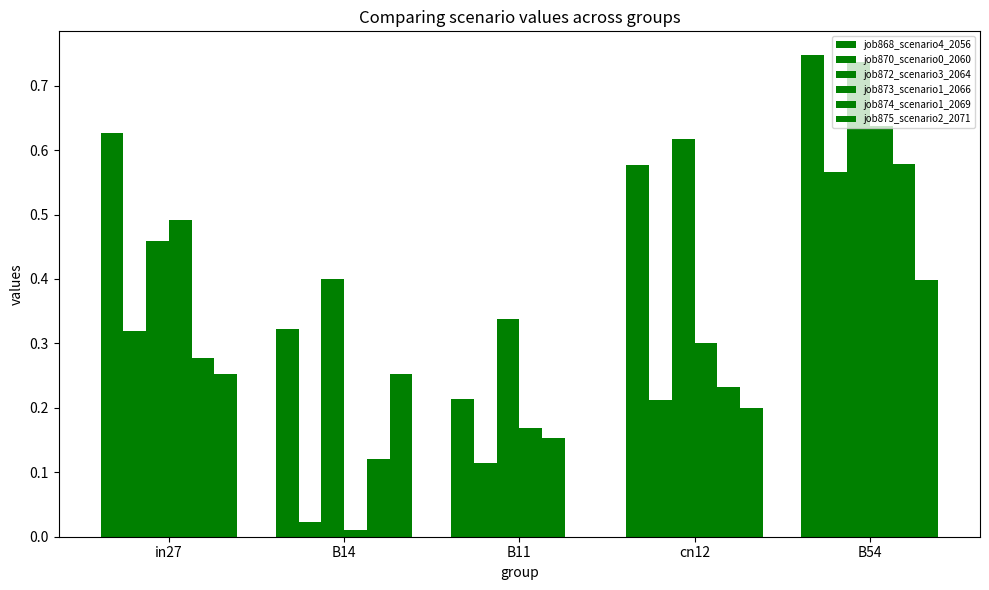

How many distinct data groups are displayed?

6